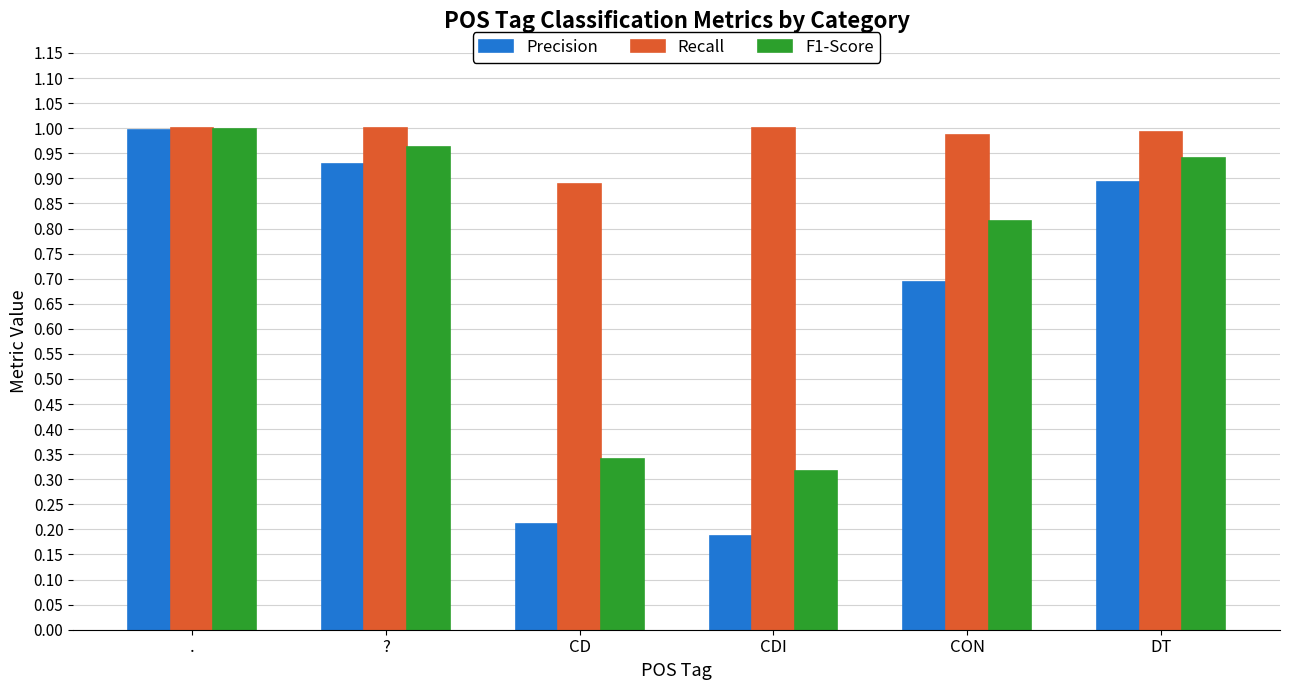

What is the spread (max minus min) of values at CD?

0.7